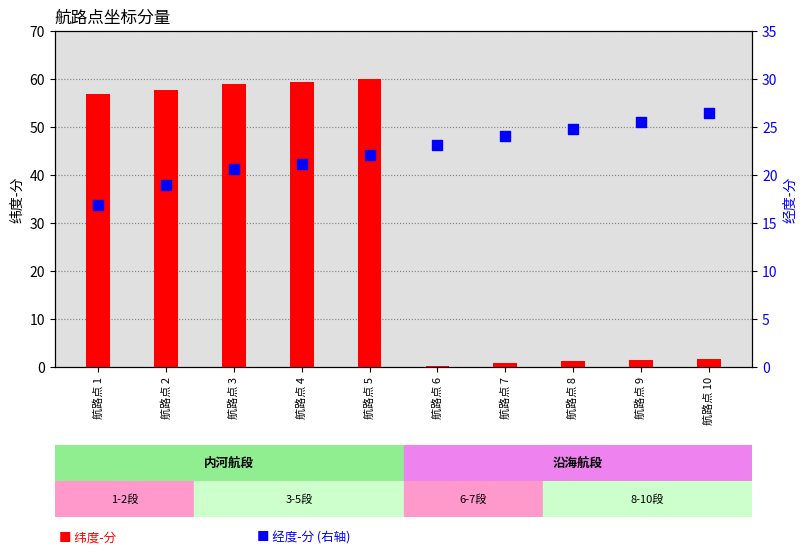

What is the total value across all series at 航路点 1?

73.7